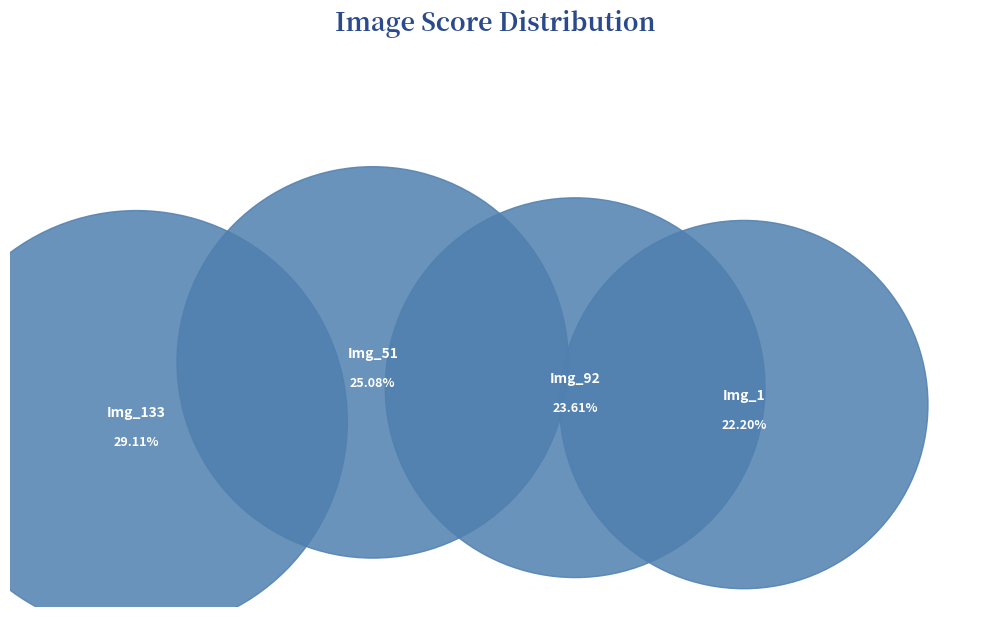

To the nearest percent, what is the difference between the ACCEDE02262_1.png and ACCEDE02262_51.png slice percentages?

3%